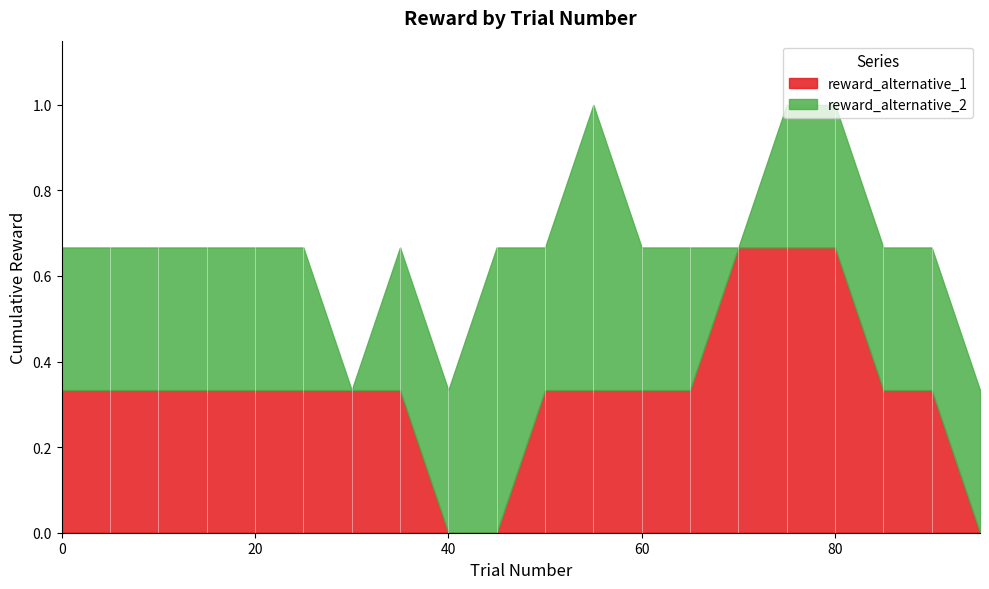

Is it true that reward_alternative_1 equals 0.6 at 0?

False